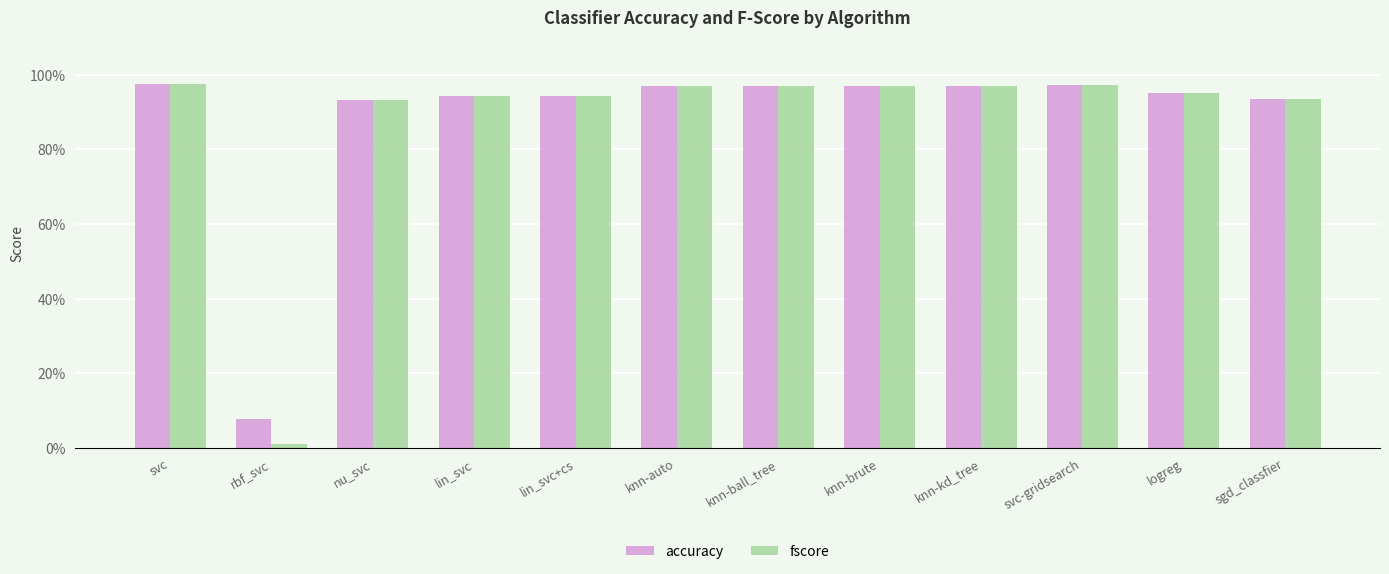

At logreg, list the series in order from smallest to largest.

fscore, accuracy